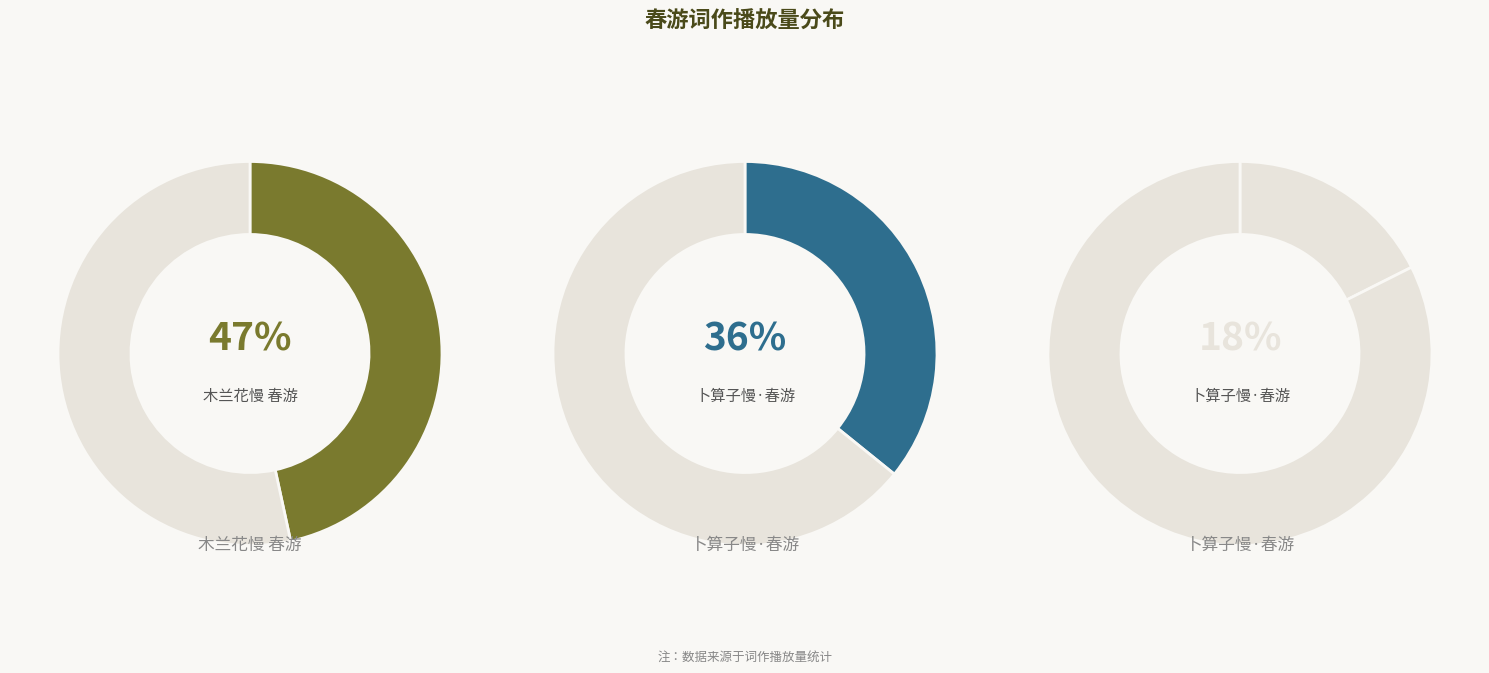

Which has a higher value, 卜算子慢·春游 or 卜算子慢·春游?

卜算子慢·春游